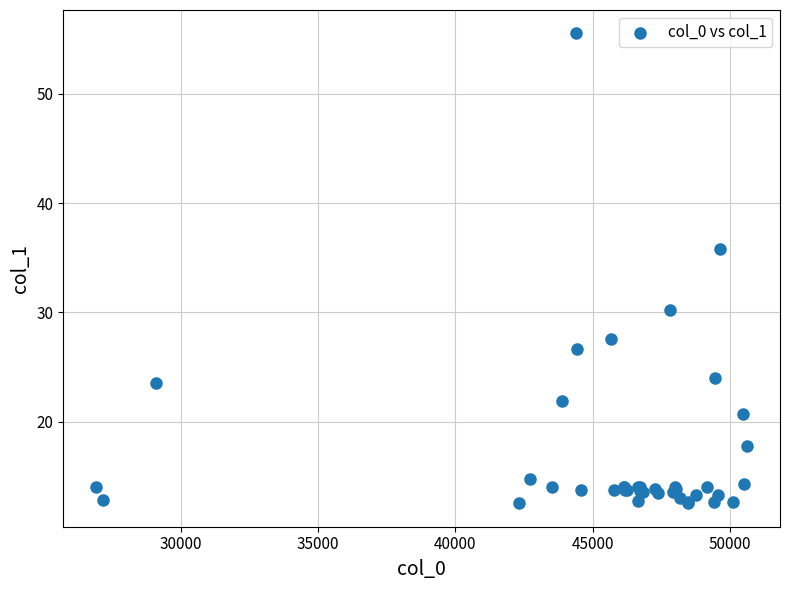

What Y value in the scatter plot is closest to 34?

35.8